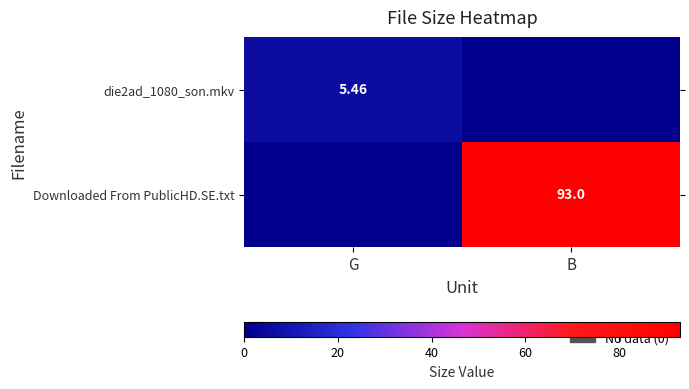

How many positive values does the die2ad_1080_son.mkv series have?

1